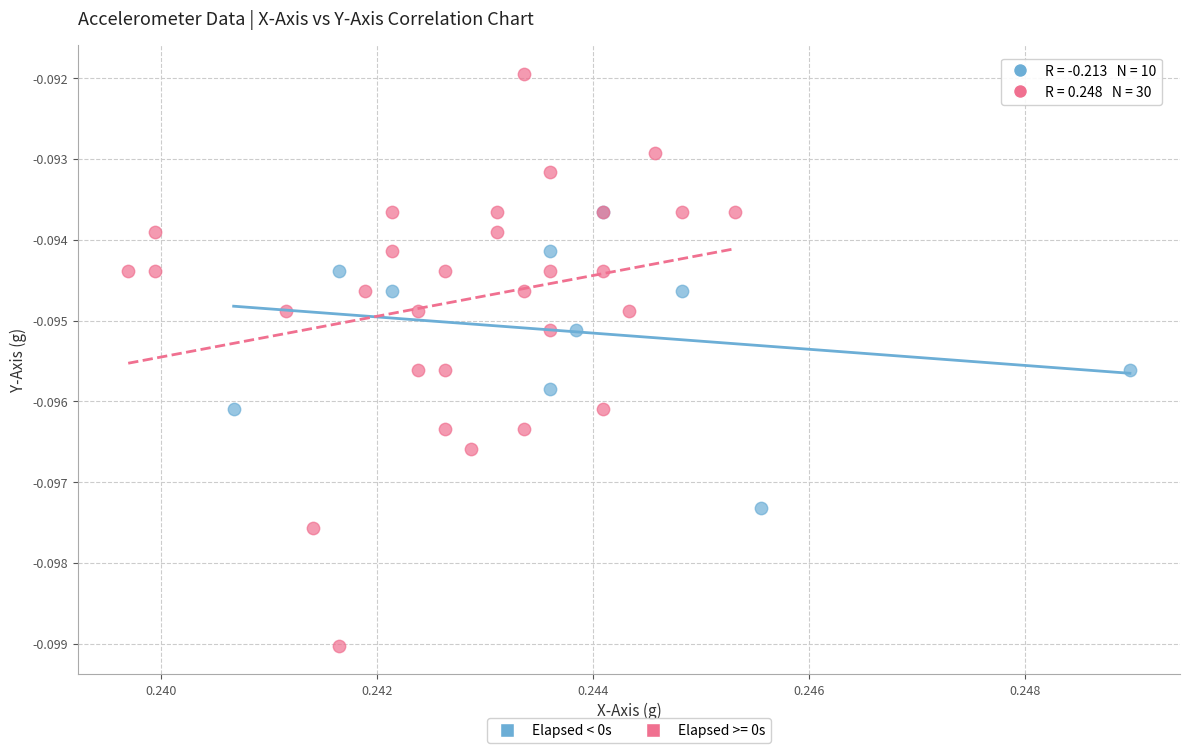

Which series reaches the minimum Y coordinate?

Elapsed >= 0s